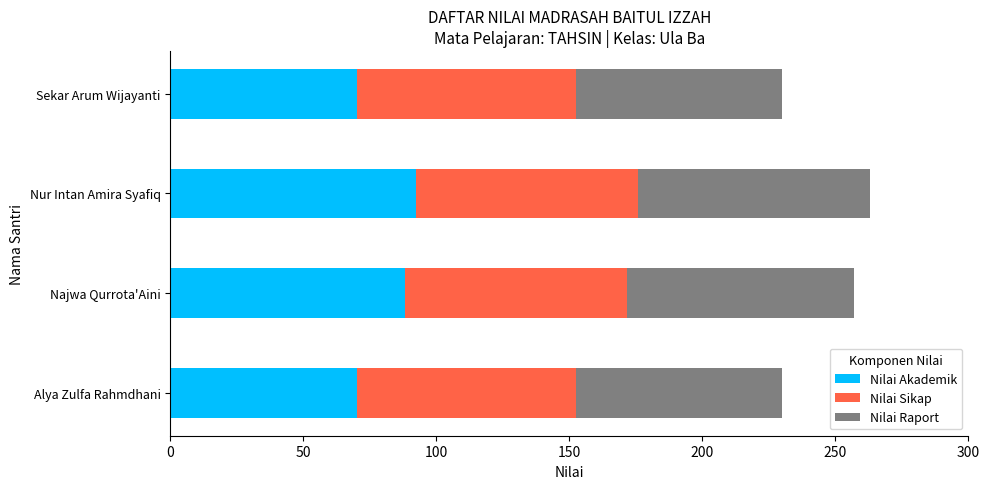

True or false: Nilai Akademik has a value of 44.7 at Sekar Arum Wijayanti.

False